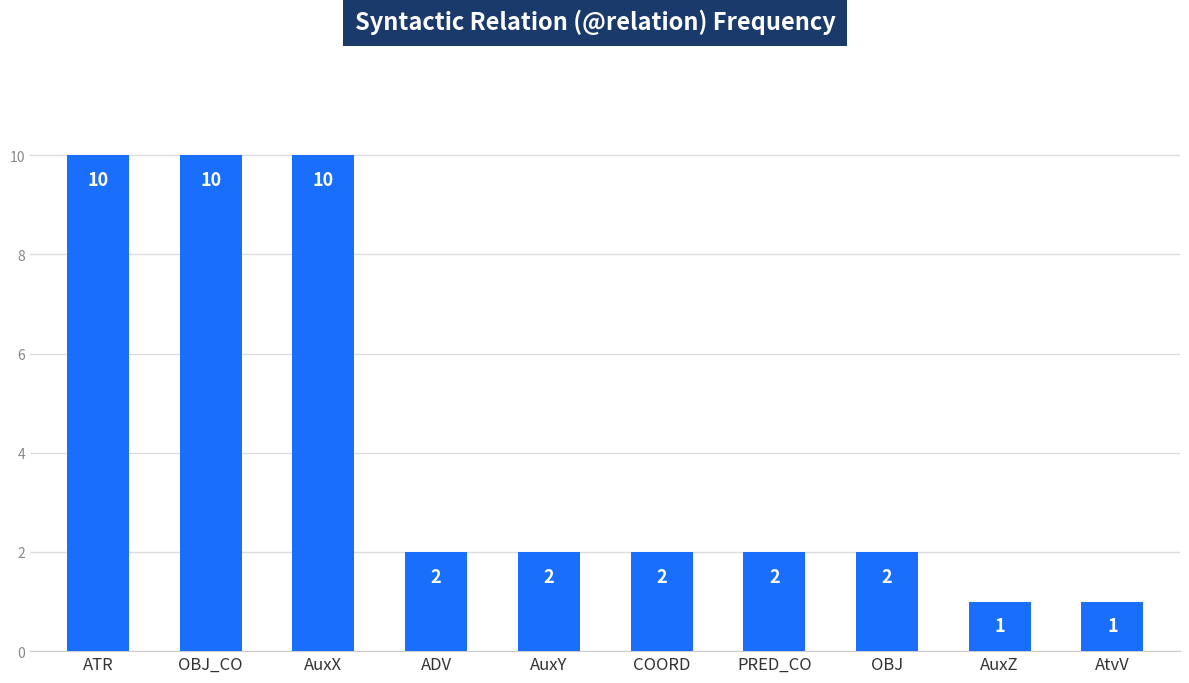

True or false: the data shows 2 at COORD.

True